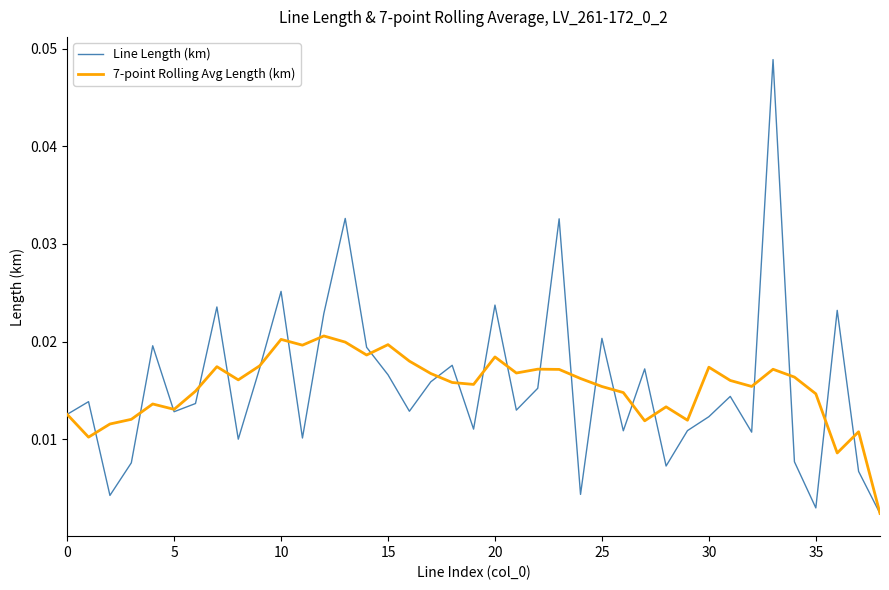

Rank the series by their maximum value, from lowest to highest.

7-point Rolling Avg Length (km), Line Length (km)